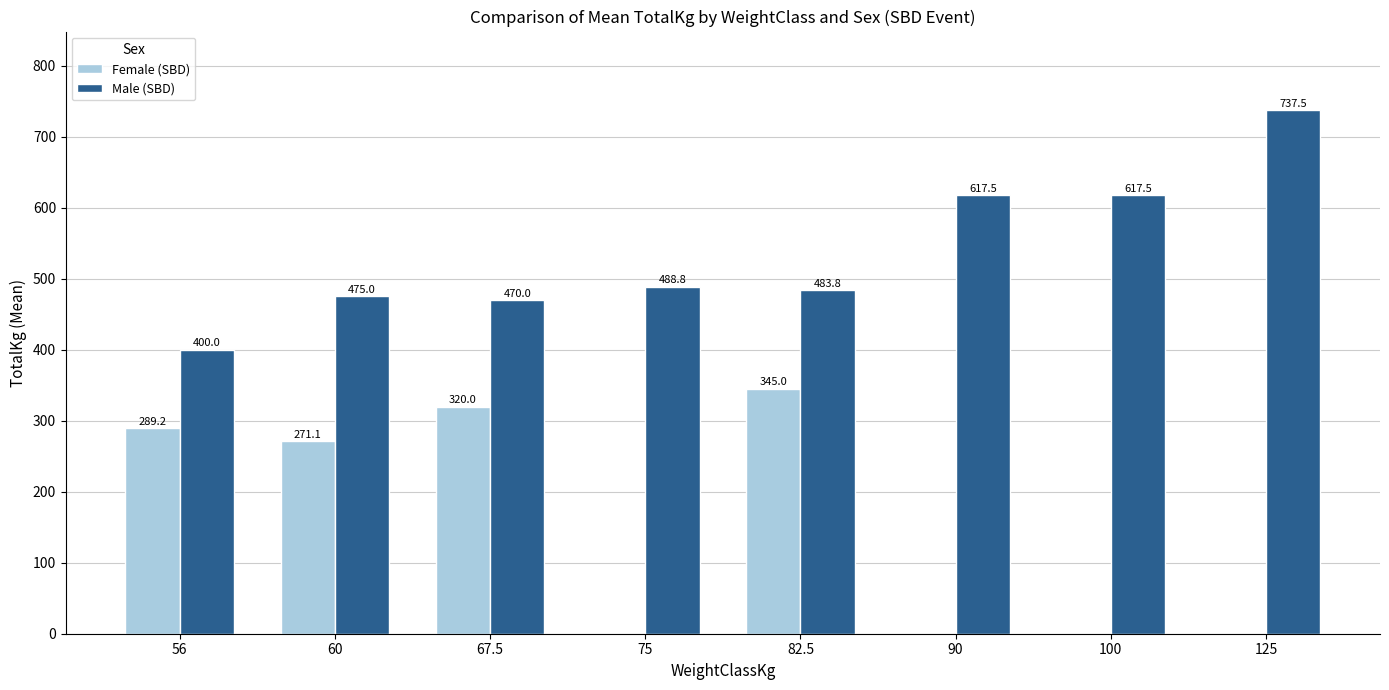

Which series changed the most between 82.5 and 100?

Female (SBD)